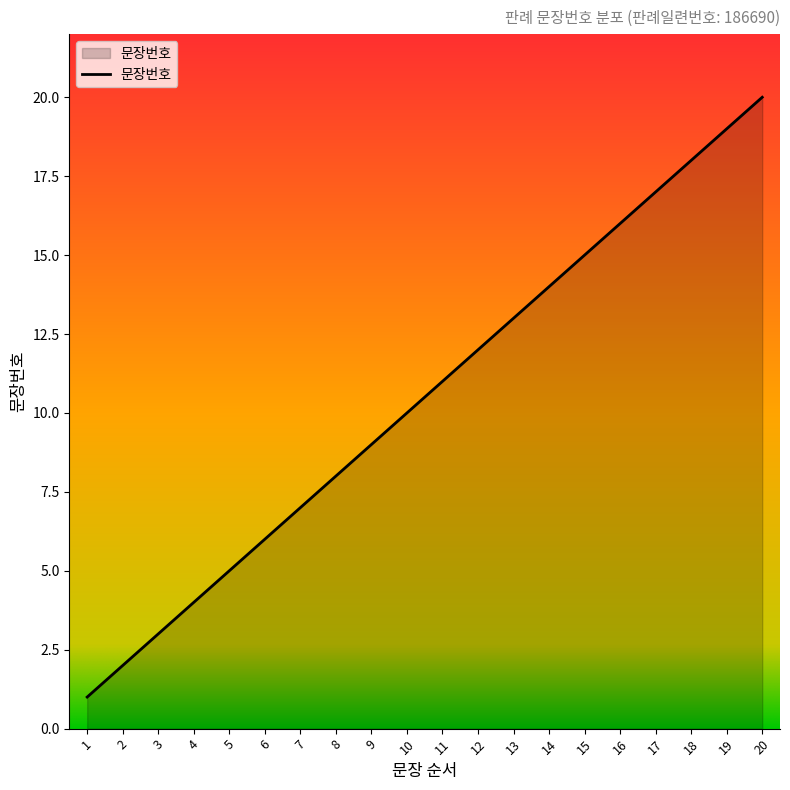

Reading left to right, transcribe all the data shown in this chart.

1=1	2=2	3=3	4=4	5=5	6=6	7=7	8=8	9=9	10=10	11=11	12=12	13=13	14=14	15=15	16=16	17=17	18=18	19=19	20=20